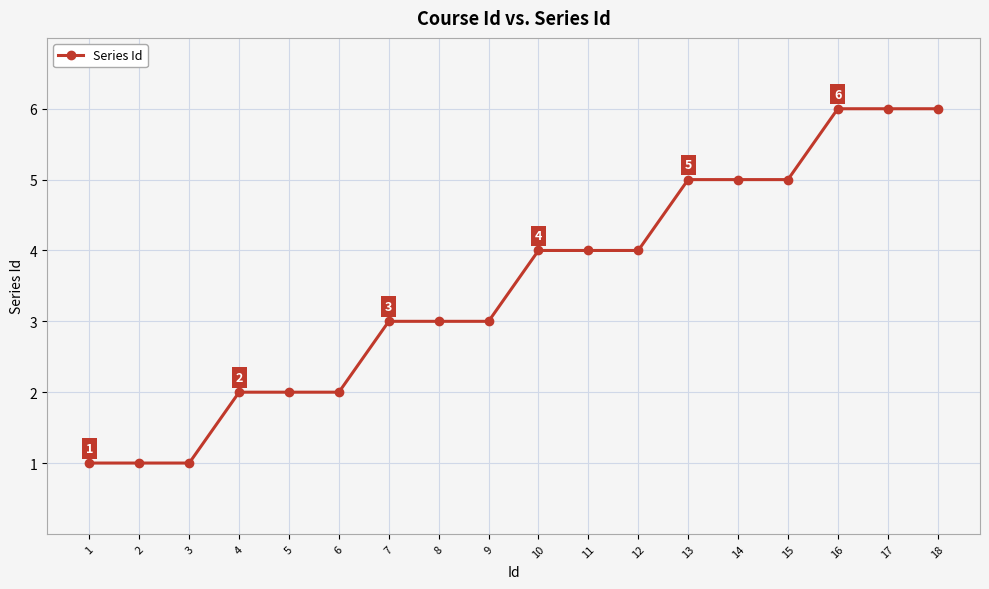

Reading left to right, extract all data points from this chart.

1	1	1	2	2	2	3	3	3	4	4	4	5	5	5	6	6	6